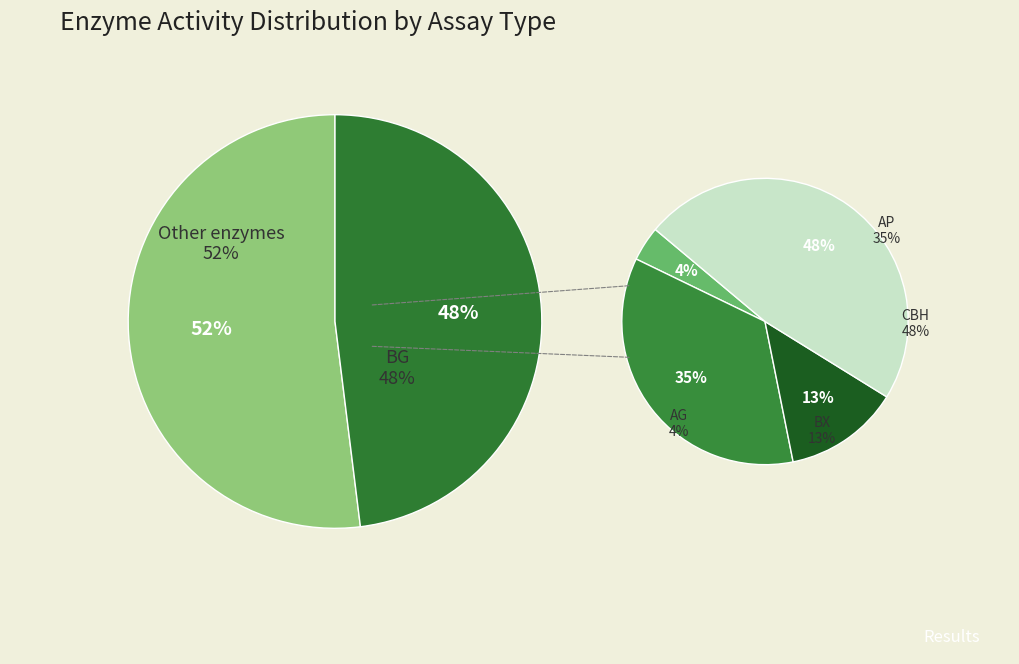

True or false: BG accounts for 48% of the total.

True